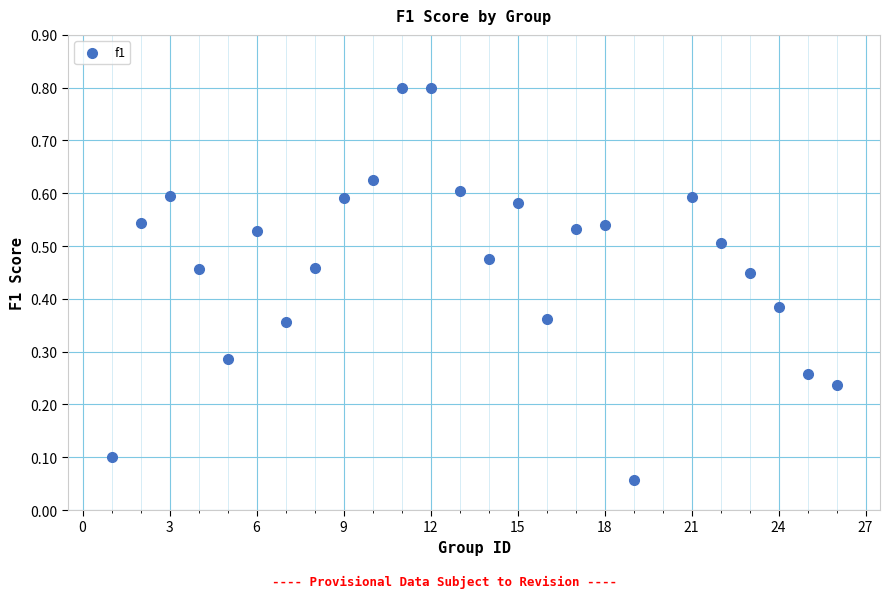

What is the range of Y values (max minus min)?

0.7